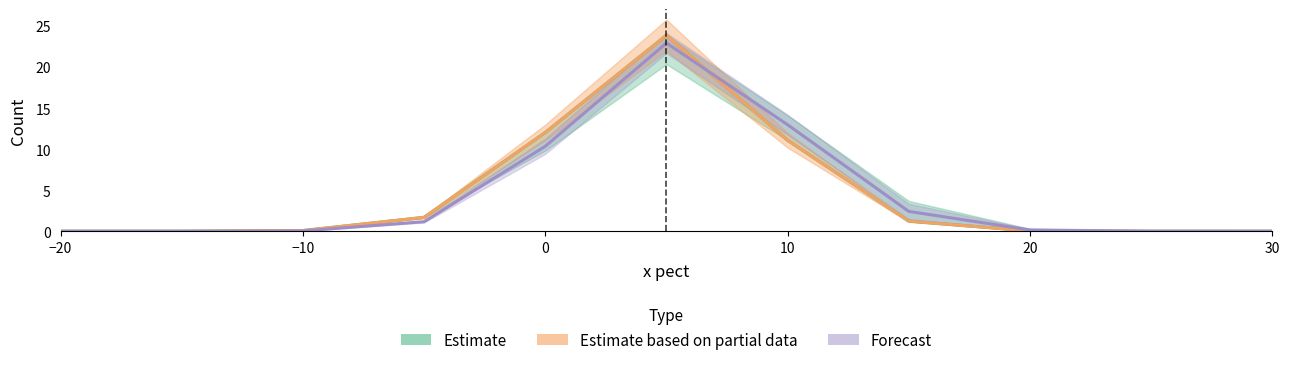

Is the value of Forecast at 20 greater than the value of Estimate based on partial data at 10?

No